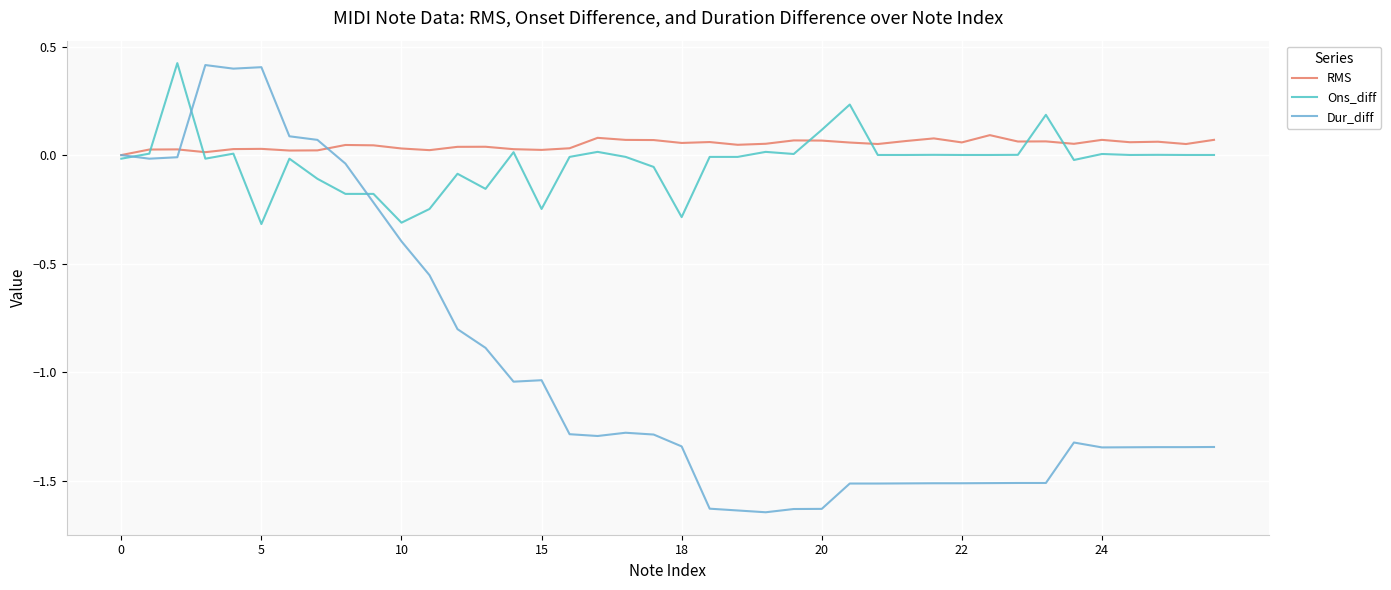

What are all the series names shown in the legend?

RMS, Ons_diff, Dur_diff